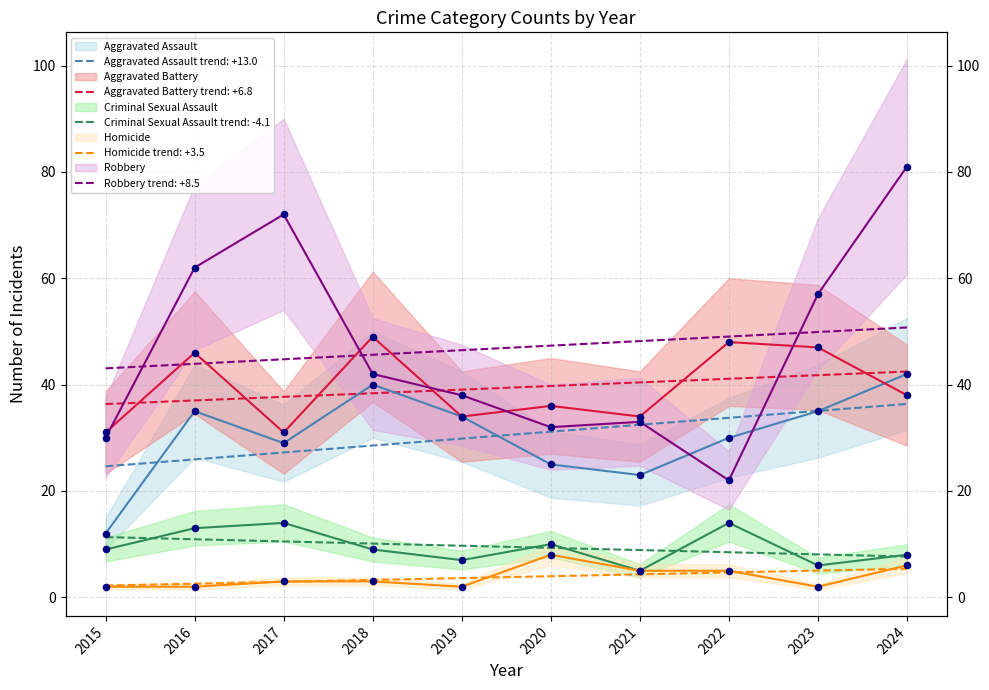

Is the value of Homicide at 2021 greater than the value of Robbery at 2021?

No